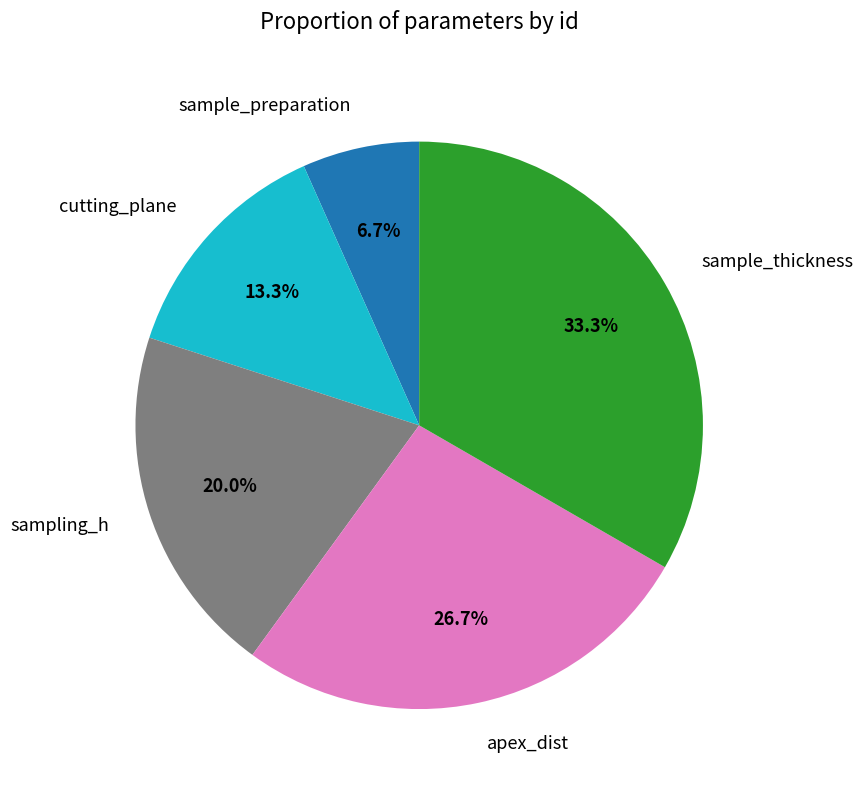

To the nearest percent, what is the difference between the cutting_plane and sampling_h slice percentages?

7%